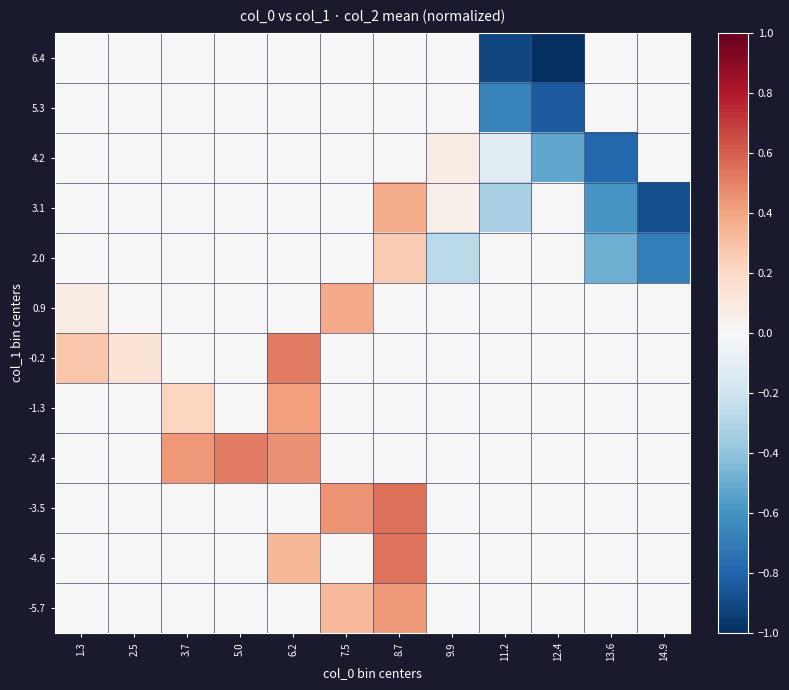

Rank the series at 3.7 from lowest to highest value.

-5.7, -4.6, -3.5, -0.2, 0.9, 2.0, 3.1, 4.2, 5.3, 6.4, -1.3, -2.4